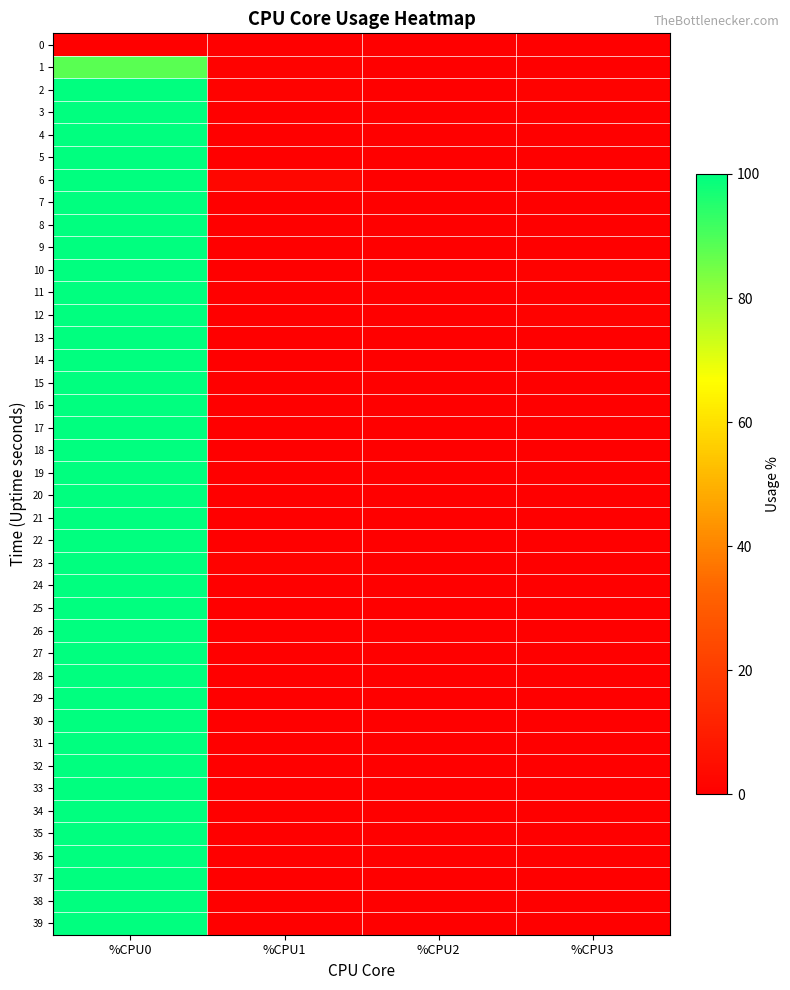

At how many categories does at least one series exceed 87?

1